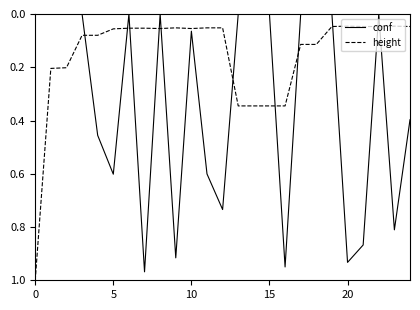

How many times do conf and height cross each other?

11